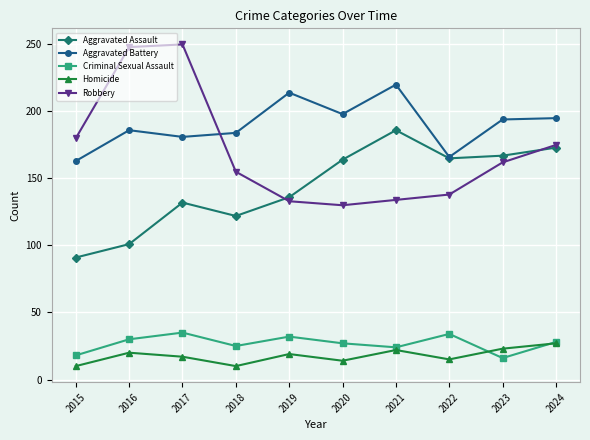

What value does the Aggravated Assault series have at 2024, to the nearest 10?

170